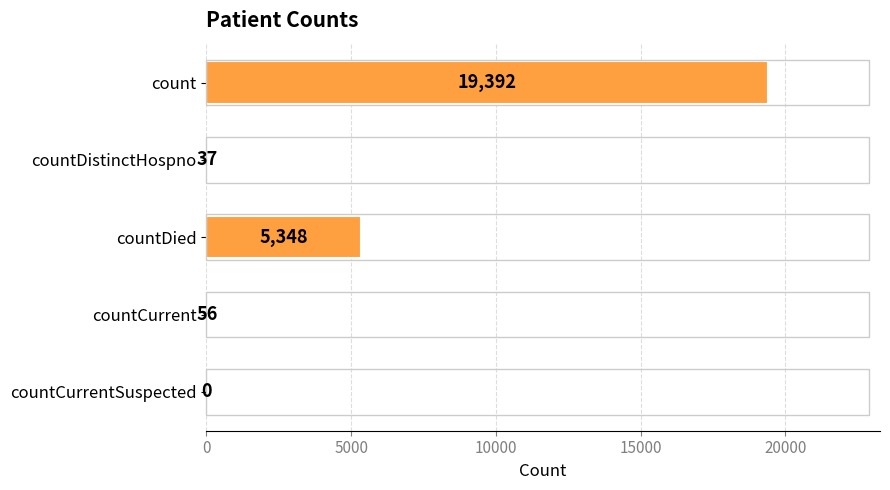

The chart shows a value of 56 at countCurrent. True or false?

True